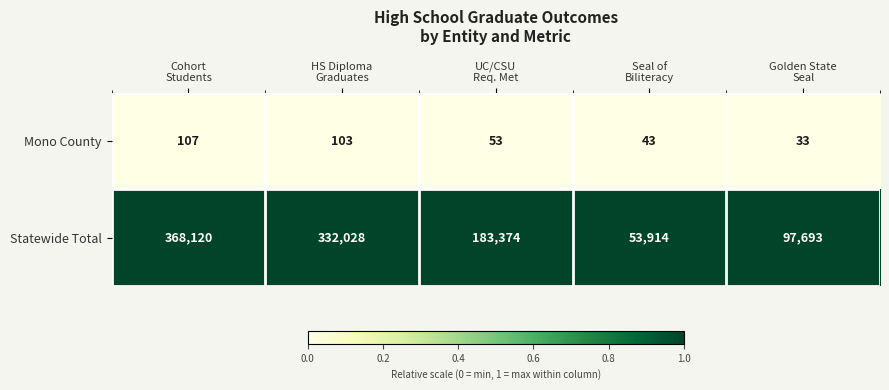

What is the highest value of the Mono County series?

107